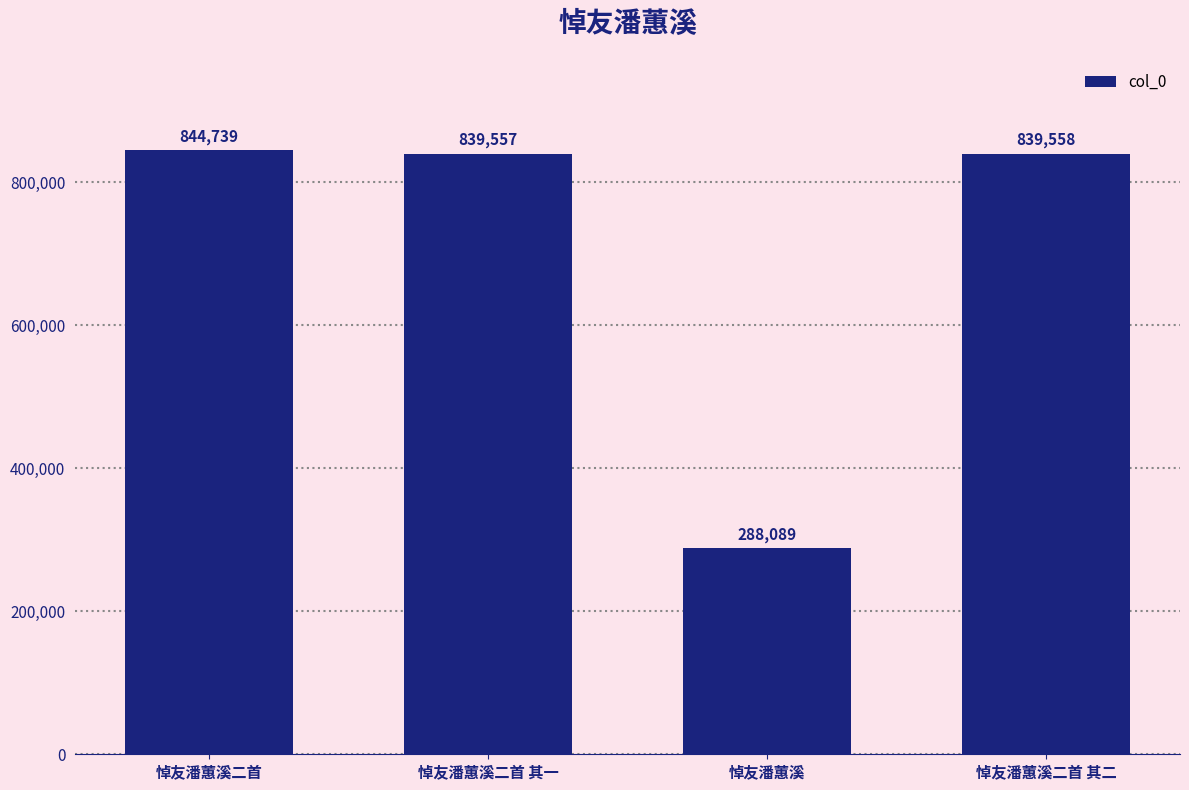

Approximately how many times larger is the value at 悼友潘蕙溪二首 compared to 悼友潘蕙溪?

2.9